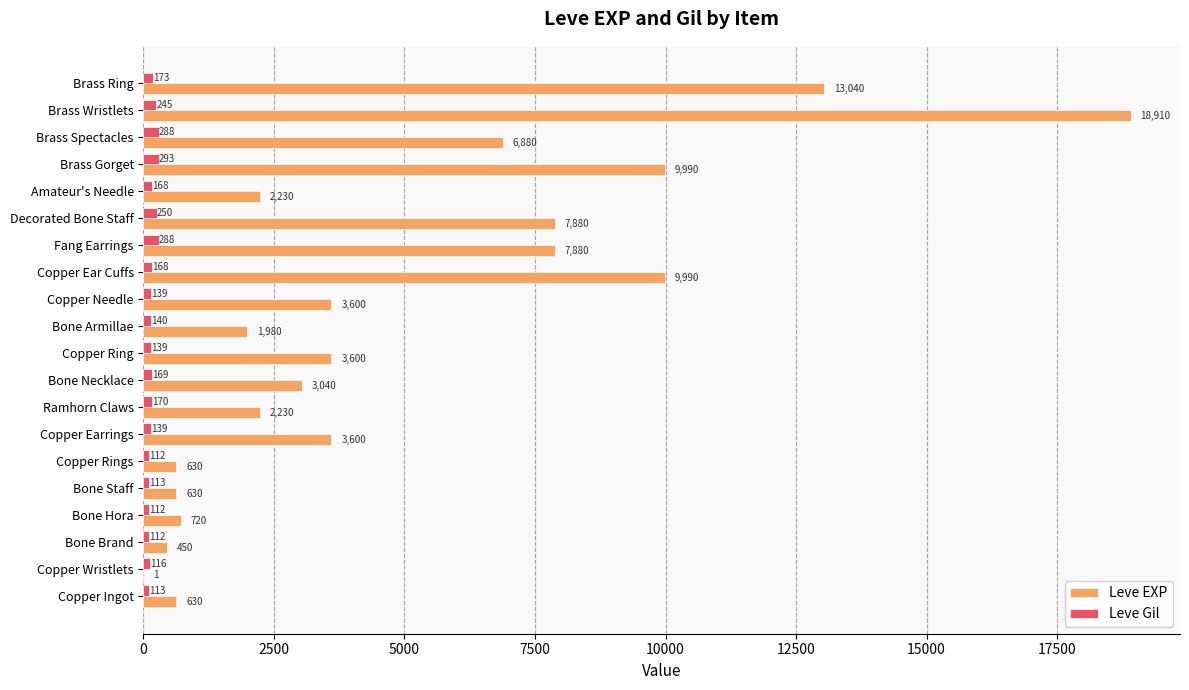

What is the sum of the Leve Gil values at Amateur's Needle and Bone Necklace?

337